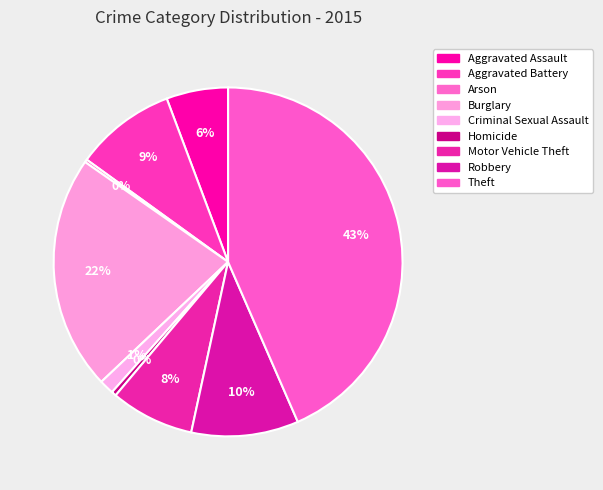

What percentage is the Robbery slice, to the nearest percent?

10%